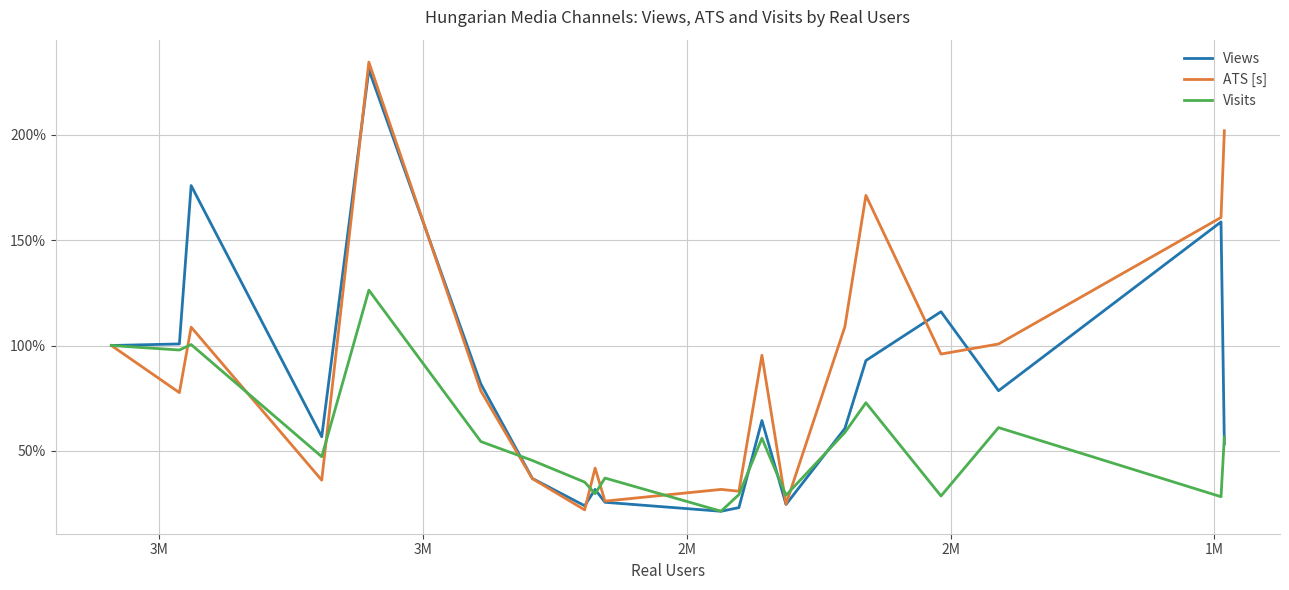

Does the chart display data point markers on the line(s)?

No